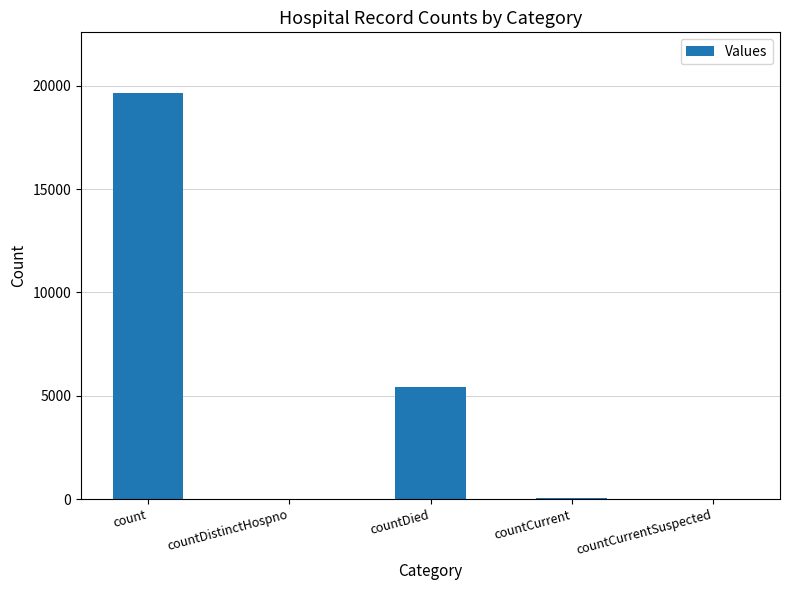

Count the number of data series in this chart.

1